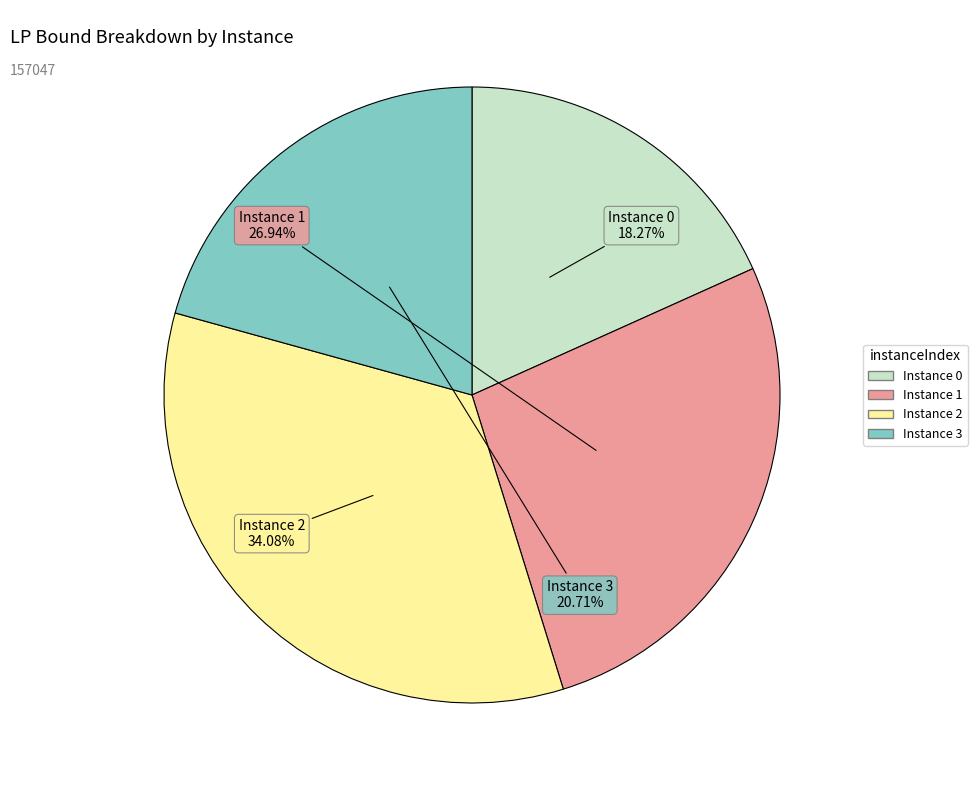

Is there a majority slice in this chart?

No